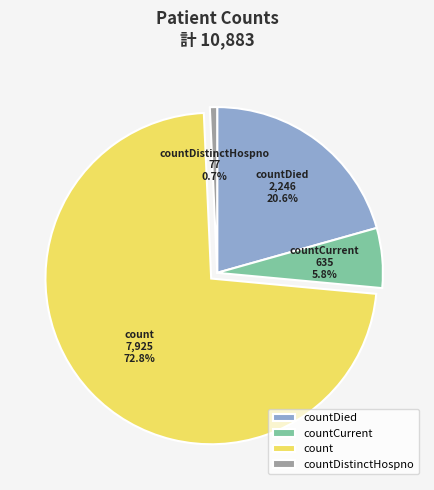

To the nearest percent, what is the difference between the largest and smallest slice percentages?

72%